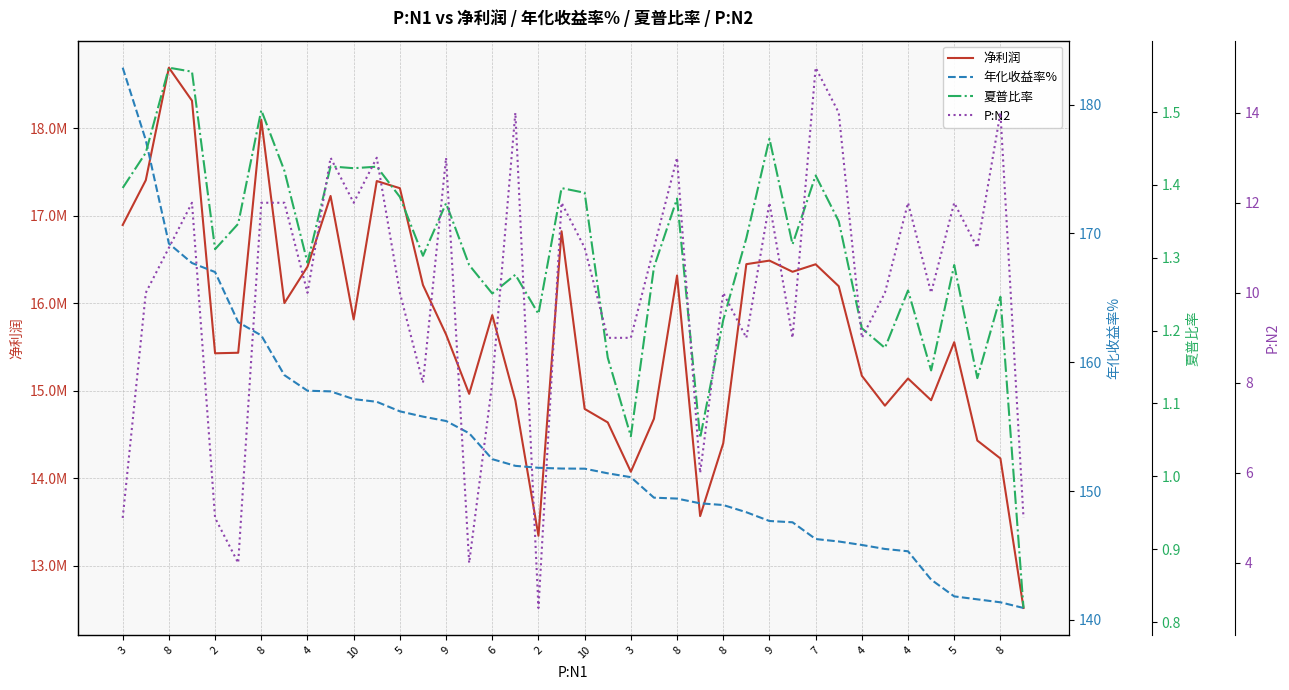

Reading left to right, list all the values displayed in this chart.

净利润: 16893123.4	17404677.2	18689572.8	18312566.6	15427799.2	15433859.6	18093413.8	16001260.2	16416860.3	17224569.7	15814150.2	17394991.9	17313288.9	16207554.4	15642744.1	14964485.8	15863787.6	14889321.4	13343496.2	16821377.9	14792483.0	14638281.3	14074932.4	14680277.3	16316095.6	13568500.3	14400234.4	16445620.1	16486324.0	16358764.7	16444344.7	16193661.7	15171116.7	14829584.9	15139932.3	14891621.4	15554634.2	14431430.4	14226614.6	12519192.2
年化收益率%: 182.9	177.2	169.2	167.7	167.0	163.1	162.1	159.0	157.8	157.7	157.1	156.9	156.2	155.8	155.4	154.5	152.5	152.0	151.8	151.8	151.7	151.4	151.1	149.5	149.4	149.1	148.9	148.4	147.7	147.6	146.3	146.1	145.8	145.5	145.3	143.1	141.8	141.6	141.4	140.9
夏普比率: 1.4	1.4	1.6	1.6	1.3	1.3	1.5	1.4	1.3	1.4	1.4	1.4	1.4	1.3	1.4	1.3	1.3	1.3	1.2	1.4	1.4	1.2	1.1	1.3	1.4	1.1	1.2	1.3	1.5	1.3	1.4	1.4	1.2	1.2	1.3	1.1	1.3	1.1	1.2	0.8
P:N2: 5.0	10.0	11.0	12.0	5.0	4.0	12.0	12.0	10.0	13.0	12.0	13.0	10.0	8.0	13.0	4.0	8.0	14.0	3.0	12.0	11.0	9.0	9.0	11.0	13.0	6.0	10.0	9.0	12.0	9.0	15.0	14.0	9.0	10.0	12.0	10.0	12.0	11.0	14.0	5.0